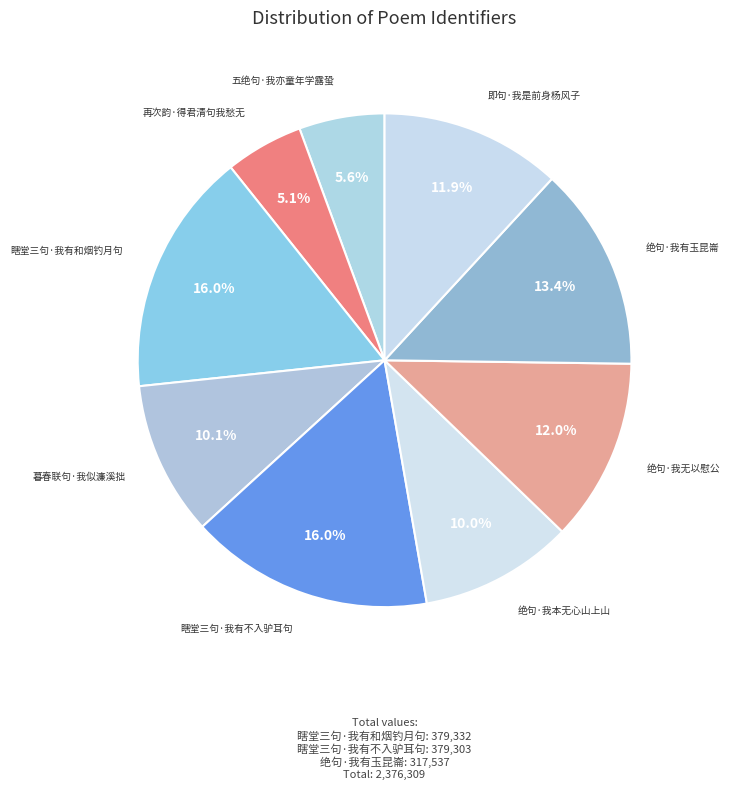

Is the sum of 绝句·我有玉昆崙 and 瞎堂三句·我有和烟钓月句 greater than half?

No